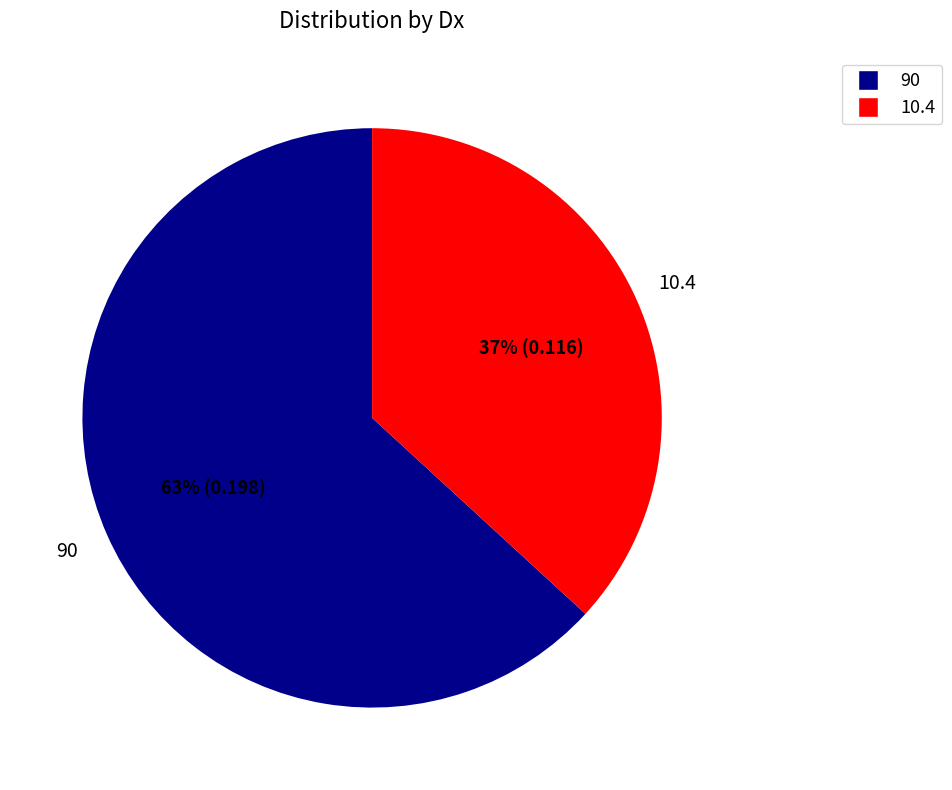

Which has a higher value, 10.4 or 90?

90